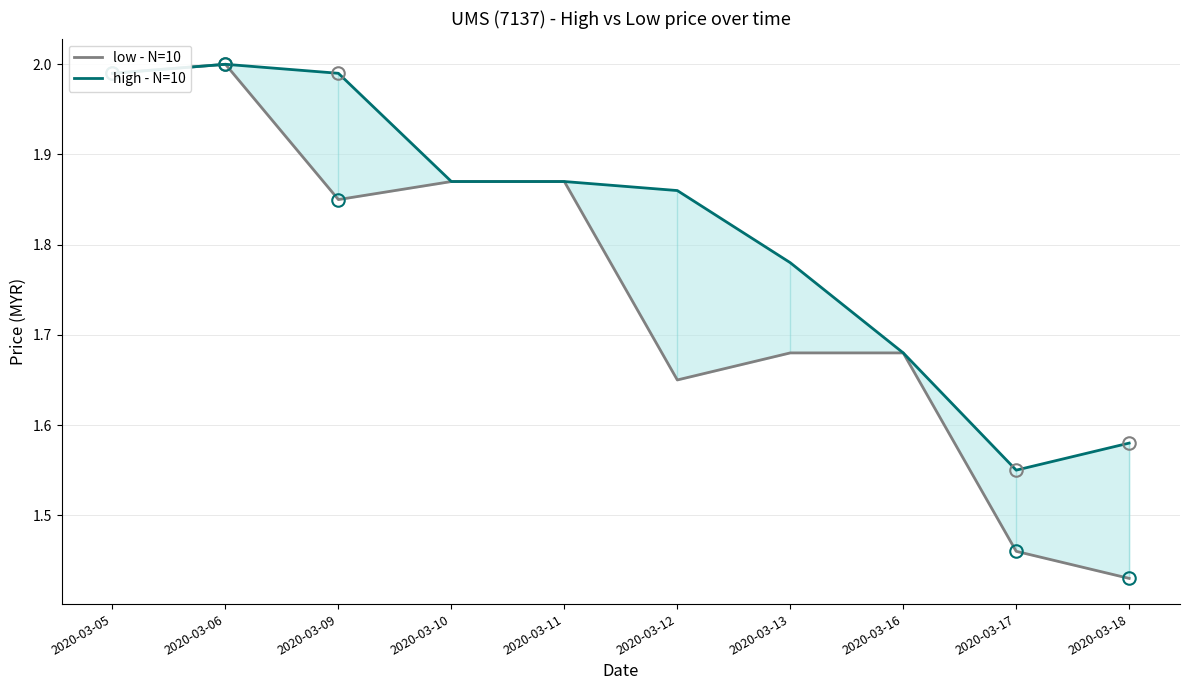

True or false: low - N=10 and high - N=10 cross at least once.

False